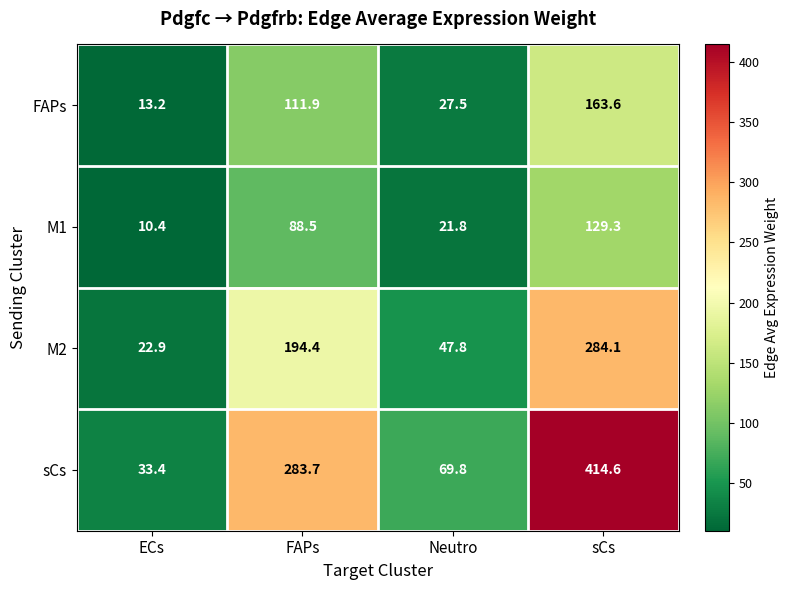

List the labels in order of M1 value, largest first.

sCs, FAPs, Neutro, ECs